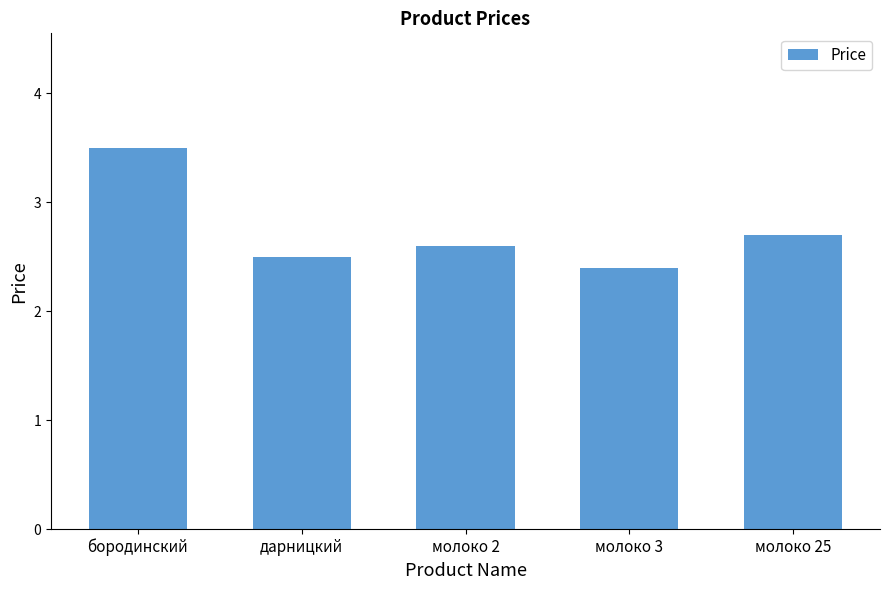

What is the minimum value shown in the chart?

2.4